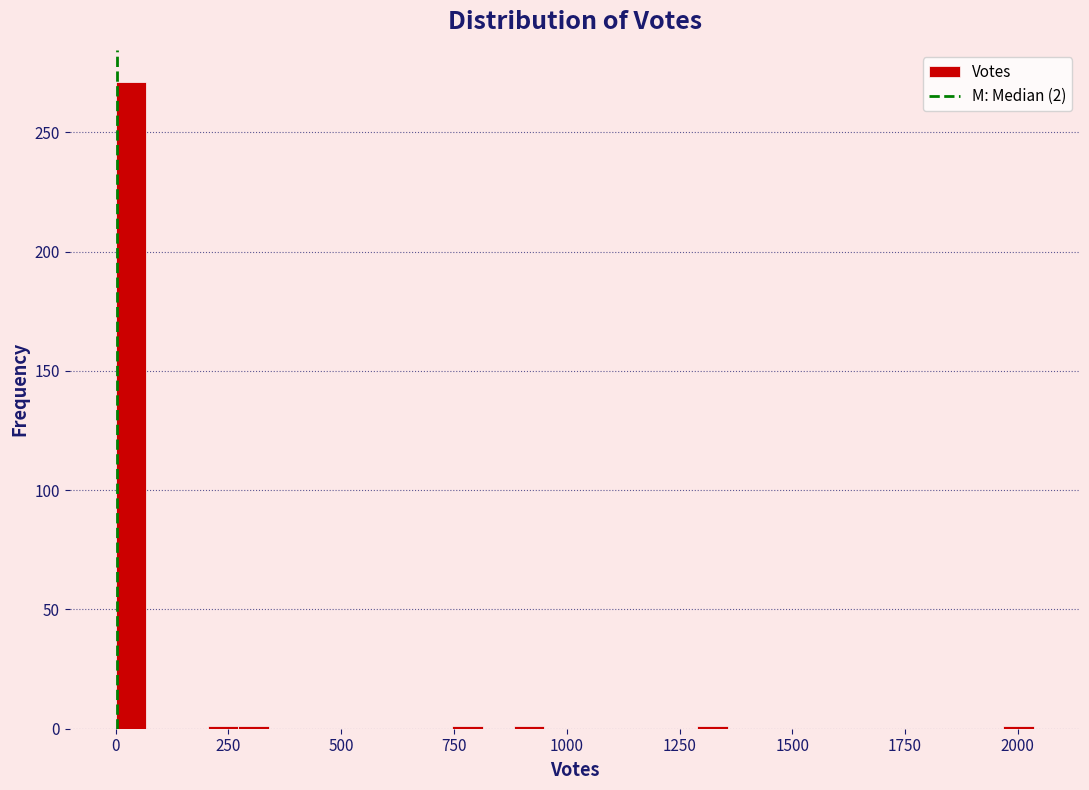

Around what value on the x-axis is the tallest bar? Give the approximate position of its centre, as read against the axis.

50